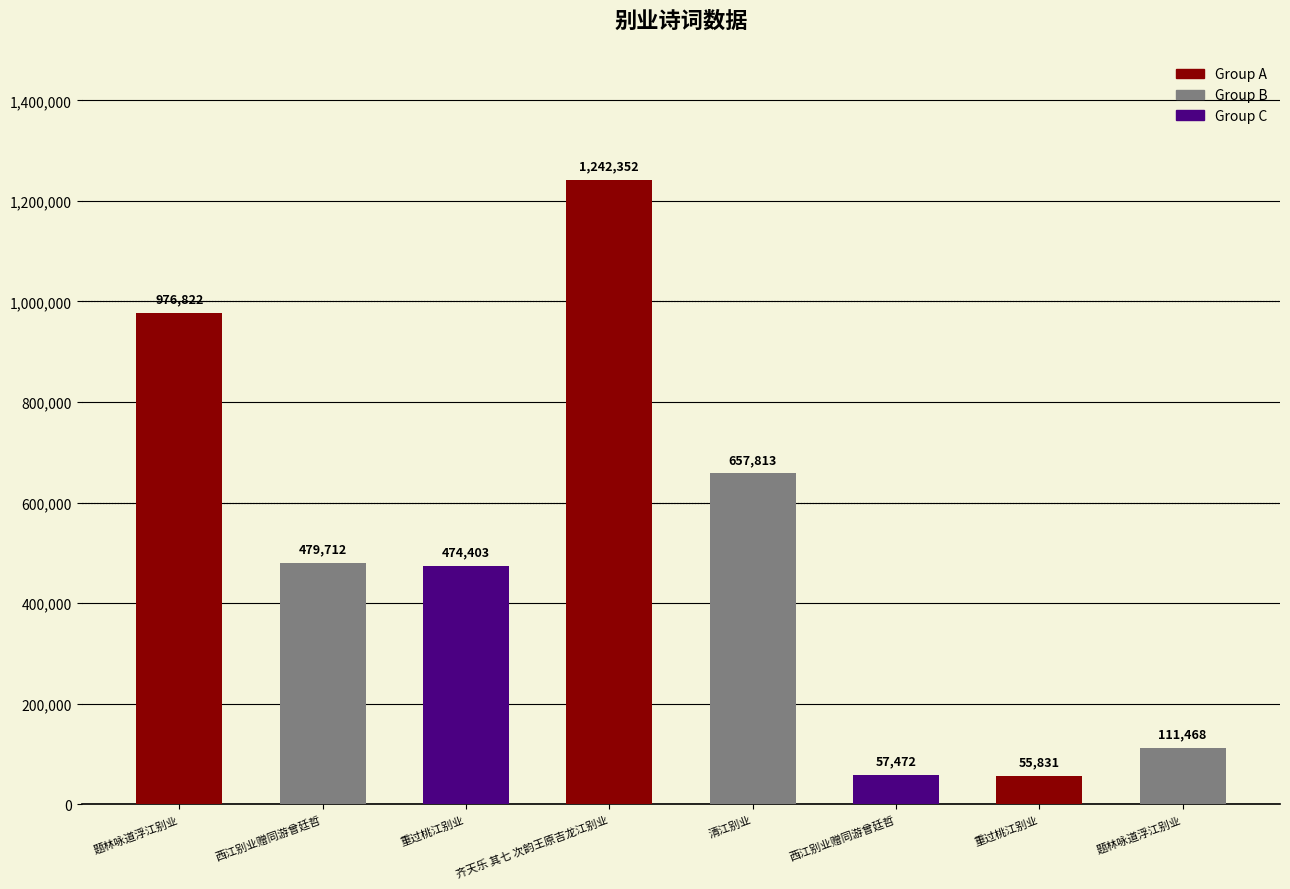

How many bars are there in total?

8